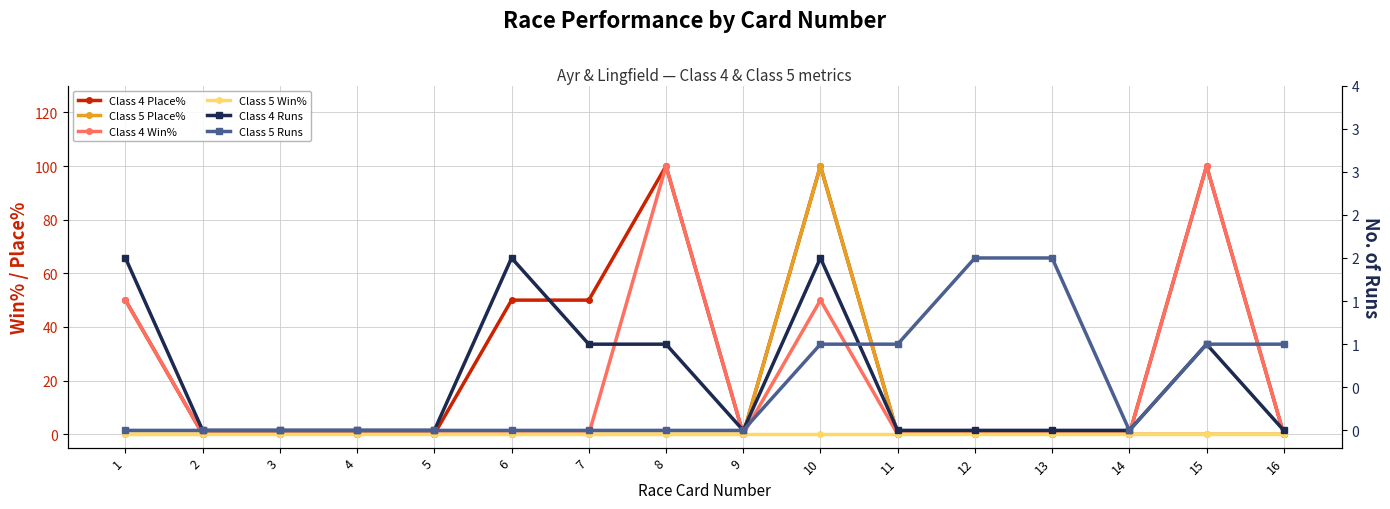

How many categories are shown in the chart?

16